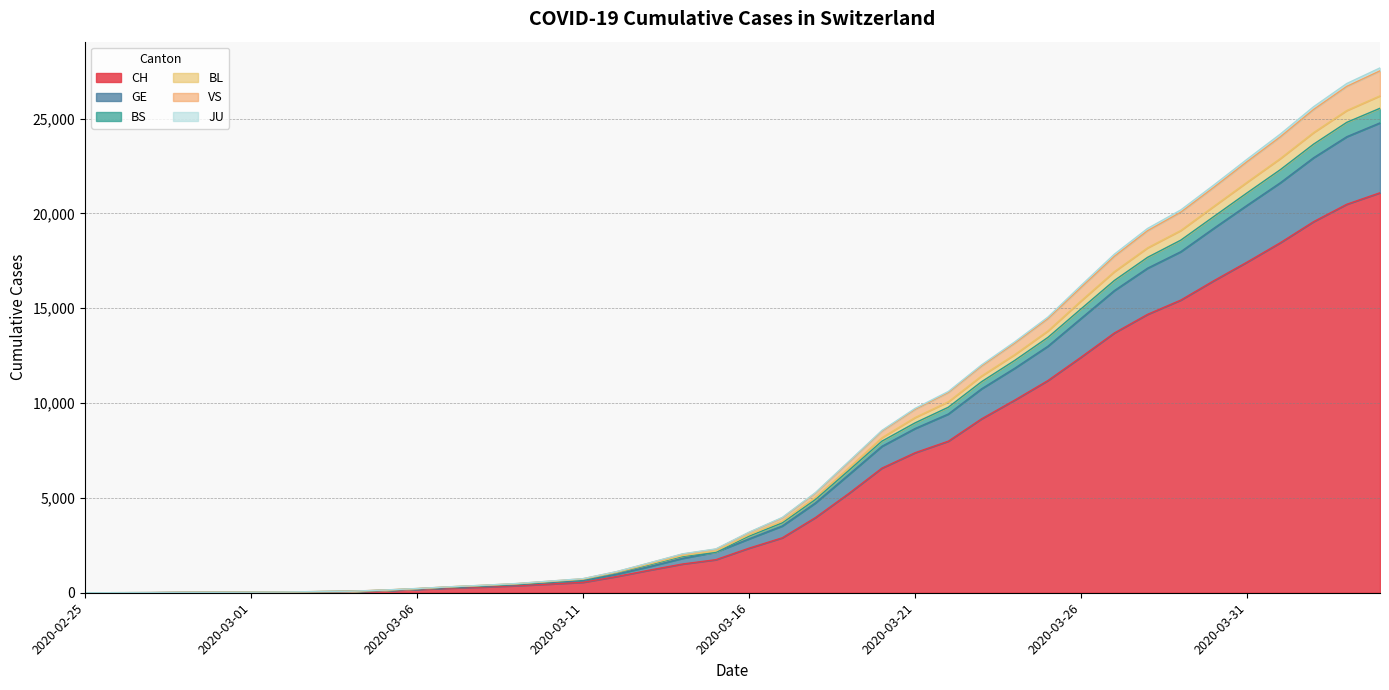

The value of CH at 2020-03-11 is 551. True or false?

True